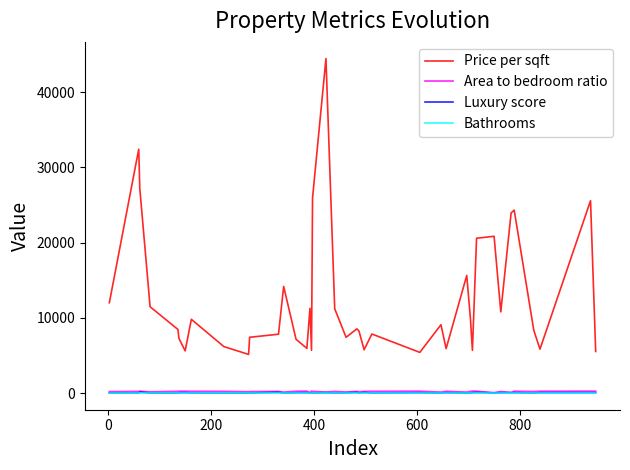

What is the maximum value for Price per sqft?

44444.0